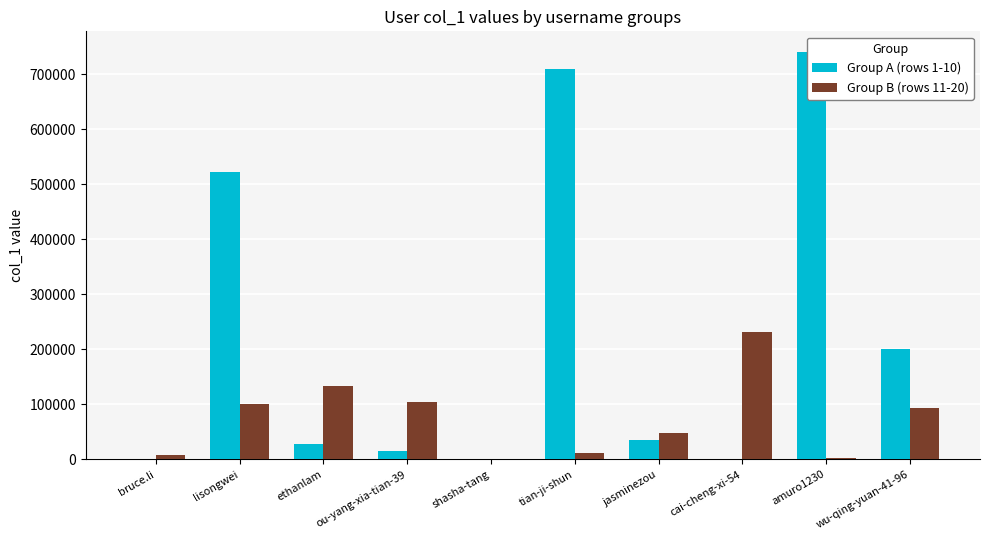

At which label does Group A (rows 1-10) first exceed 34973?

lisongwei